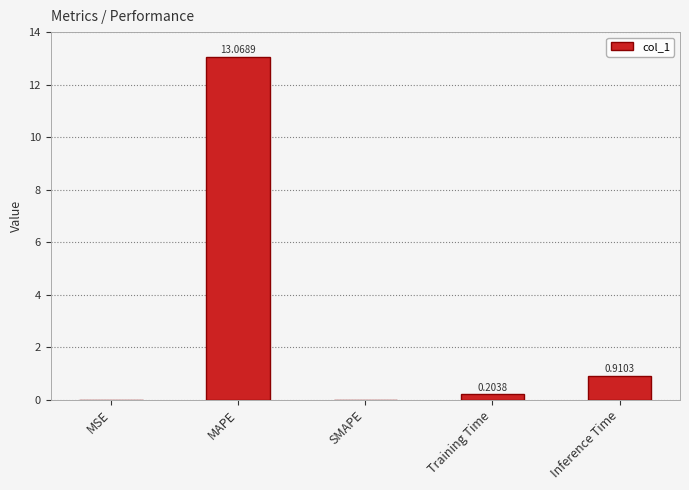

What is the sum of all values?

14.2